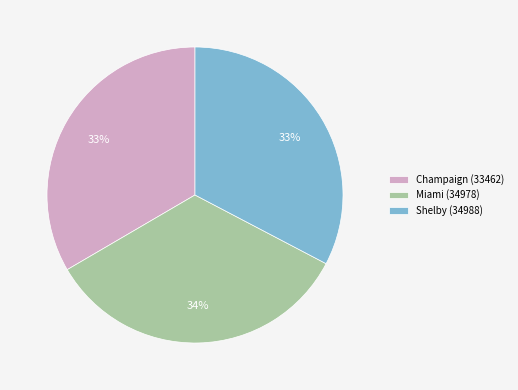

Does Shelby (34988) represent more than half of the total?

No